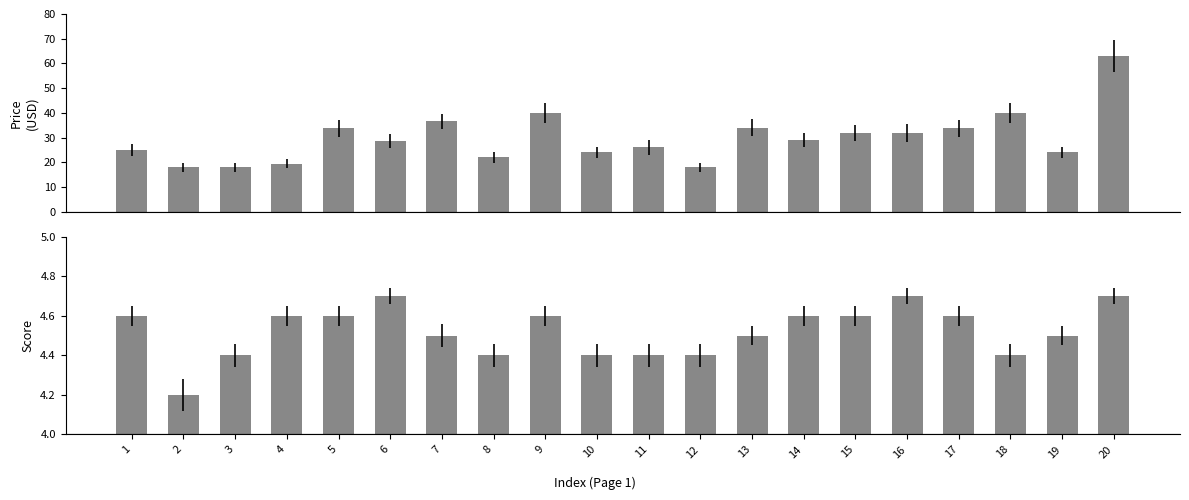

Which series has the largest total across all categories?

avg_price